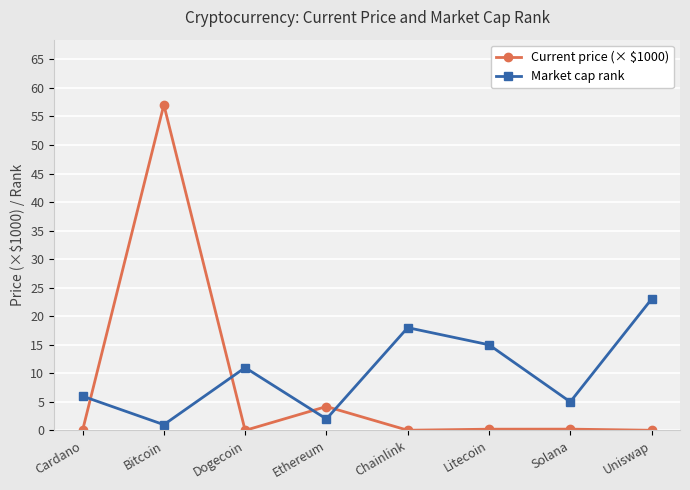

How many interior local peaks does the Current price (× $1000) series have?

3